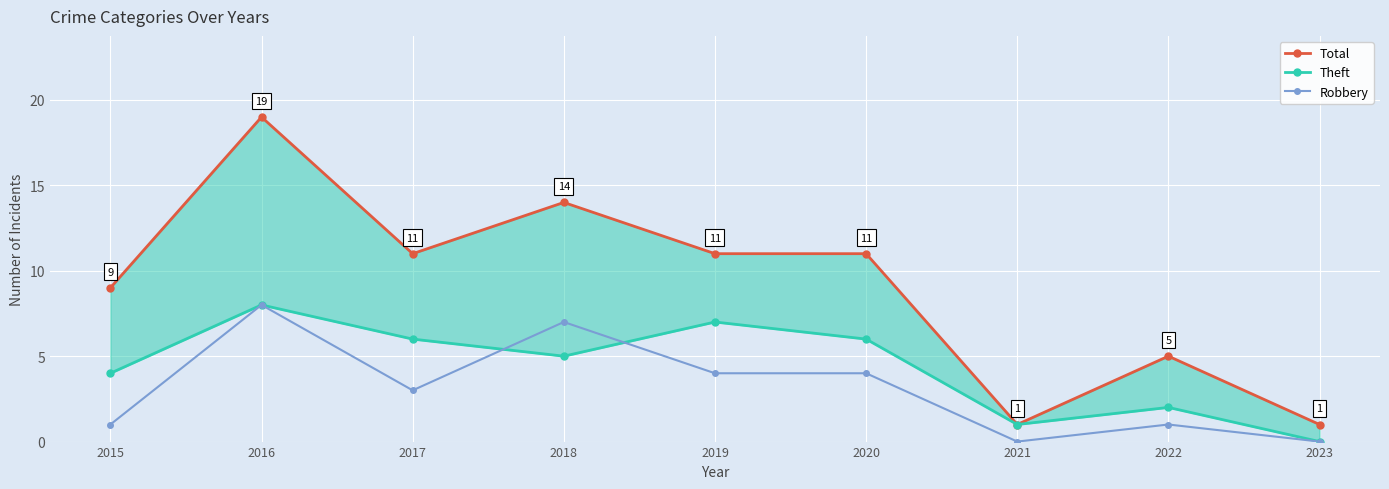

How many Robbery values are between 1 and 4?

5